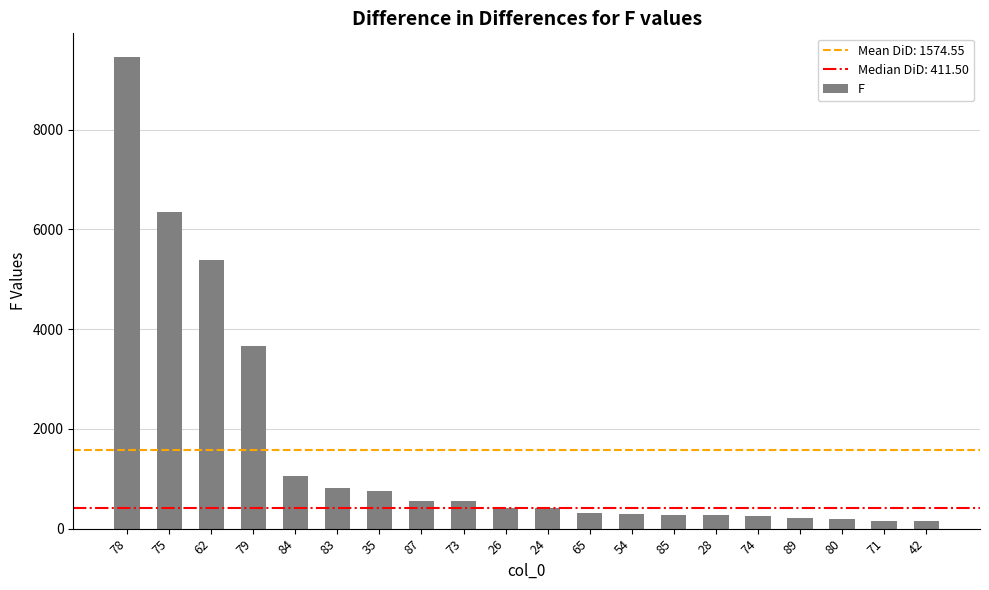

What is the maximum value shown in the chart?

9458